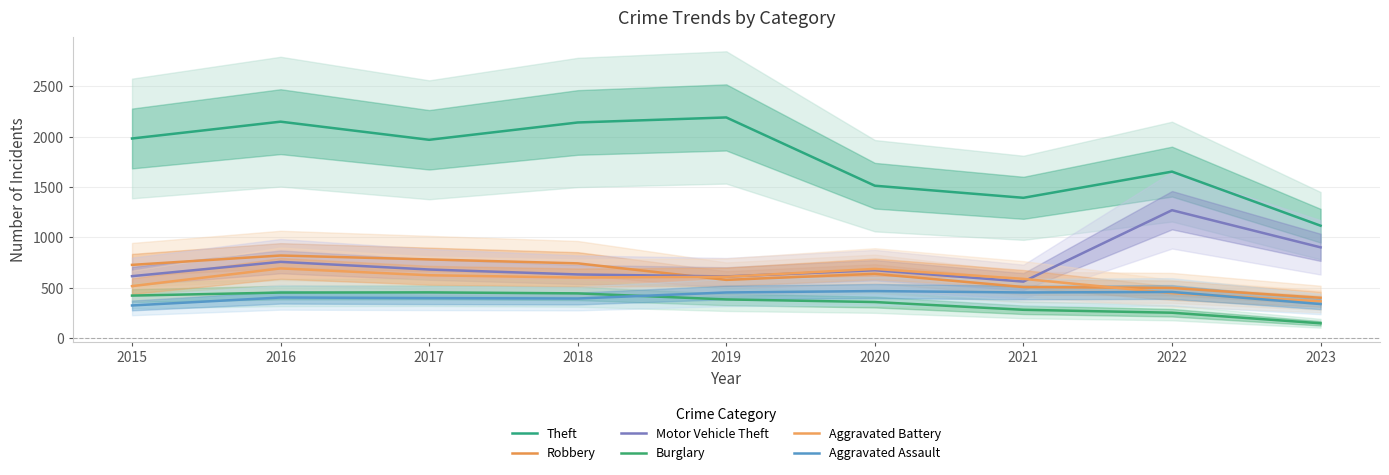

Reading left to right, transcribe all the data shown in this chart.

Theft: 2015=1981	2016=2148	2017=1968	2018=2140	2019=2190	2020=1512	2021=1392	2022=1652	2023=1115
Robbery: 2015=726	2016=819	2017=780	2018=741	2019=577	2020=637	2021=506	2022=497	2023=399
Motor Vehicle Theft: 2015=614	2016=756	2017=680	2018=631	2019=611	2020=673	2021=560	2022=1269	2023=900
Burglary: 2015=421	2016=451	2017=453	2018=443	2019=383	2020=357	2021=280	2022=251	2023=146
Aggravated Battery: 2015=515	2016=691	2017=623	2018=600	2019=608	2020=686	2021=587	2022=445	2023=364
Aggravated Assault: 2015=323	2016=402	2017=396	2018=392	2019=452	2020=466	2021=452	2022=457	2023=337